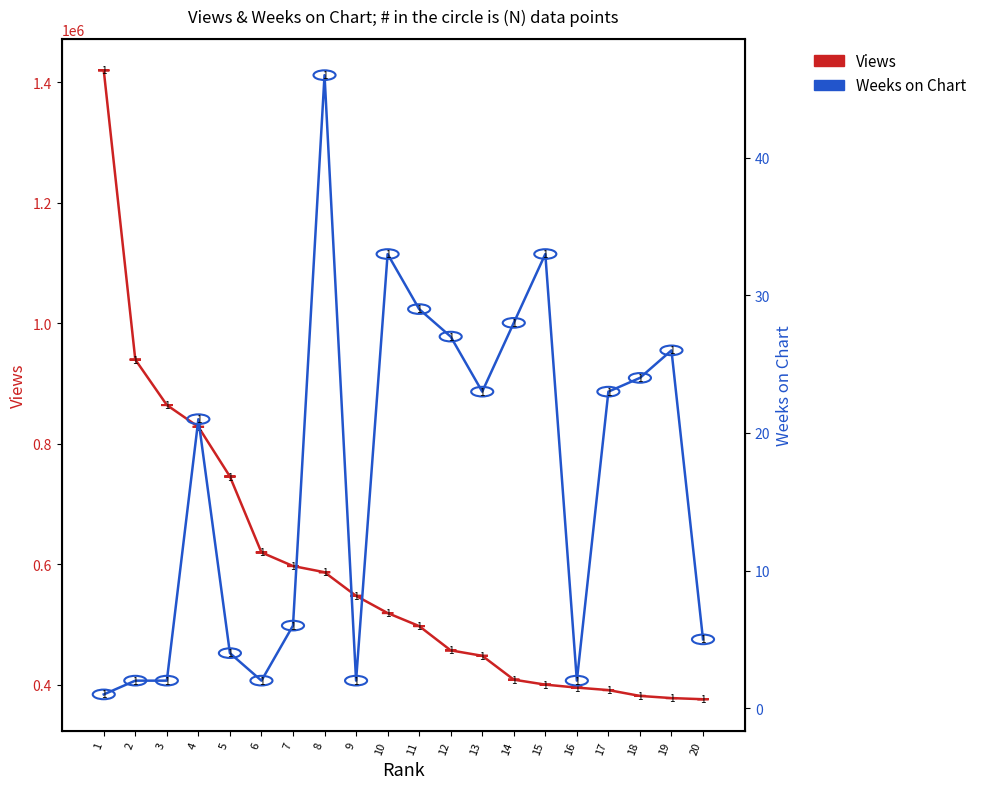

Reading right to left, transcribe all the data shown in this chart.

Views: 20=376228	19=378136	18=381706	17=391424	16=395507	15=400458	14=408692	13=448284	12=457314	11=497610	10=519227	9=547753	8=586986	7=597210	6=619798	5=745768	4=828184	3=864368	2=939754	1=1419746
Weeks on Chart: 20=5	19=26	18=24	17=23	16=2	15=33	14=28	13=23	12=27	11=29	10=33	9=2	8=46	7=6	6=2	5=4	4=21	3=2	2=2	1=1